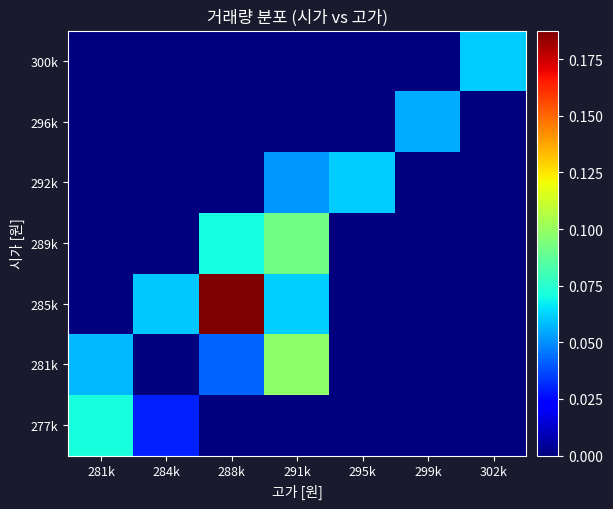

Which has a higher value, 281k or 284k?

281k